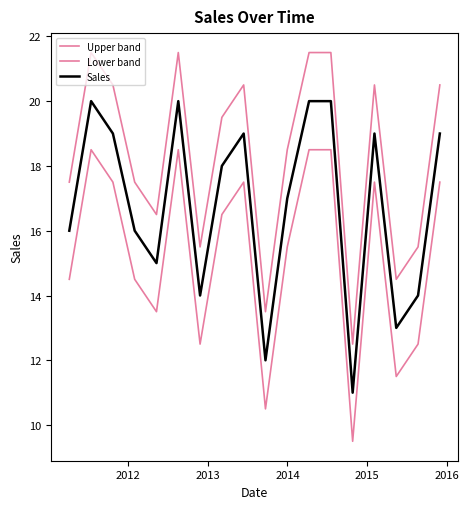

What is the minimum value shown in the chart?

9.5